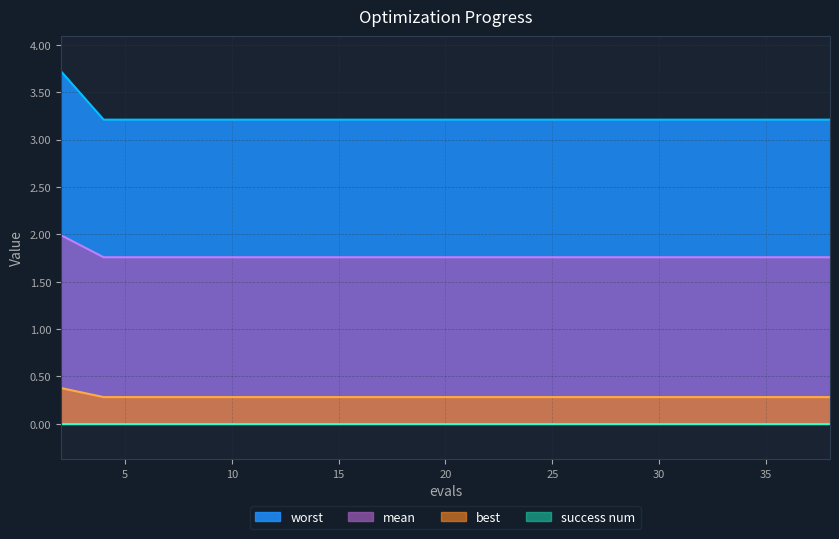

Is it true that best equals 0.5 at 27?

False